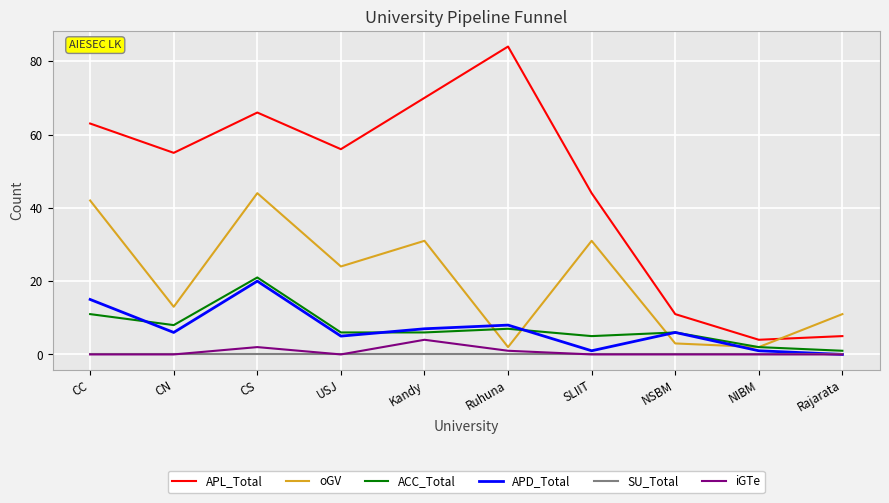

True or false: APL_Total has more than 2 points higher than both neighbors.

False